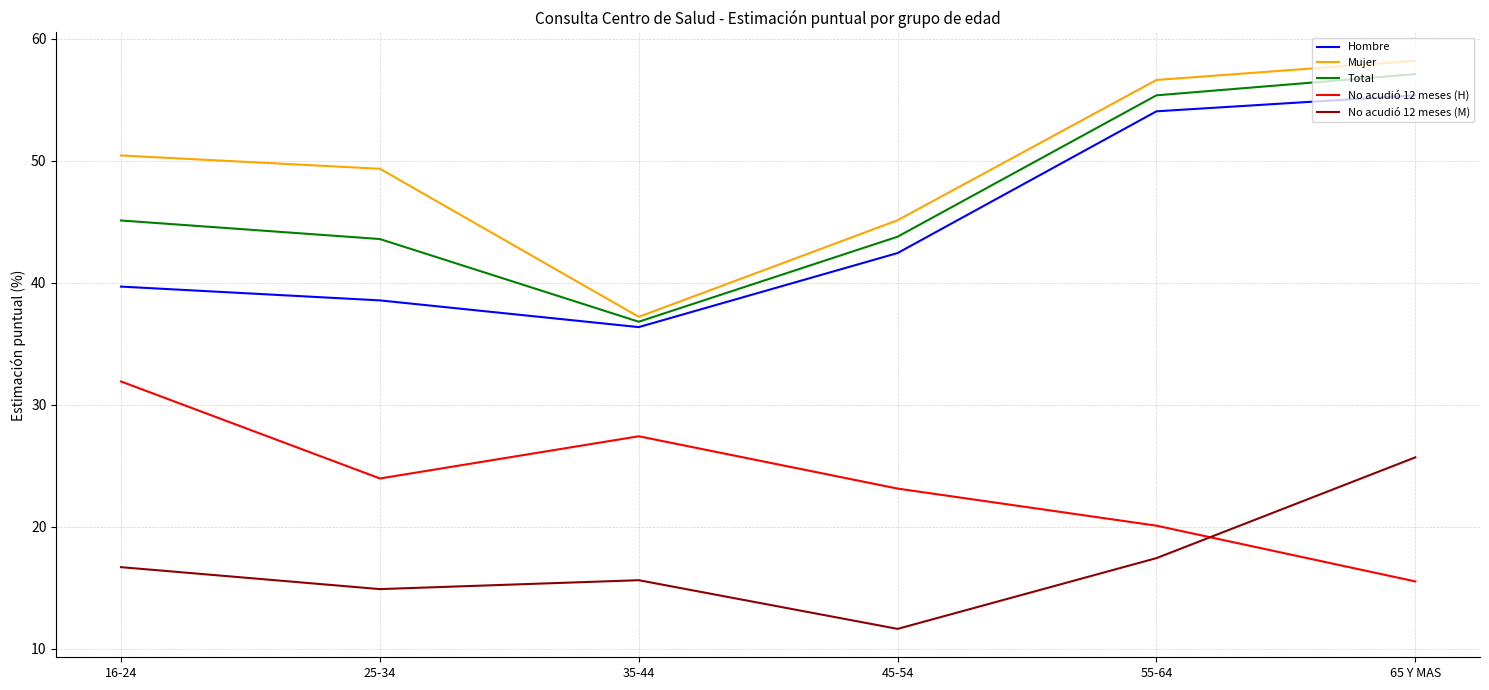

True or false: Mujer and Hombre intersect in this chart.

False